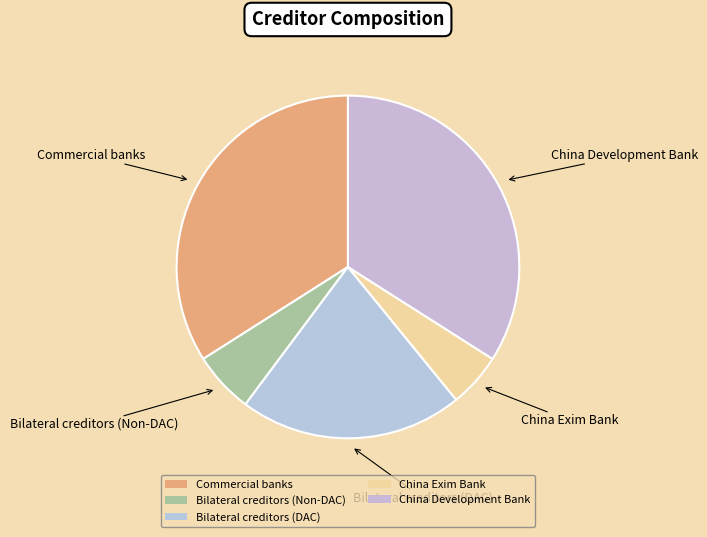

Between China Exim Bank and Bilateral creditors (DAC), which is larger?

Bilateral creditors (DAC)